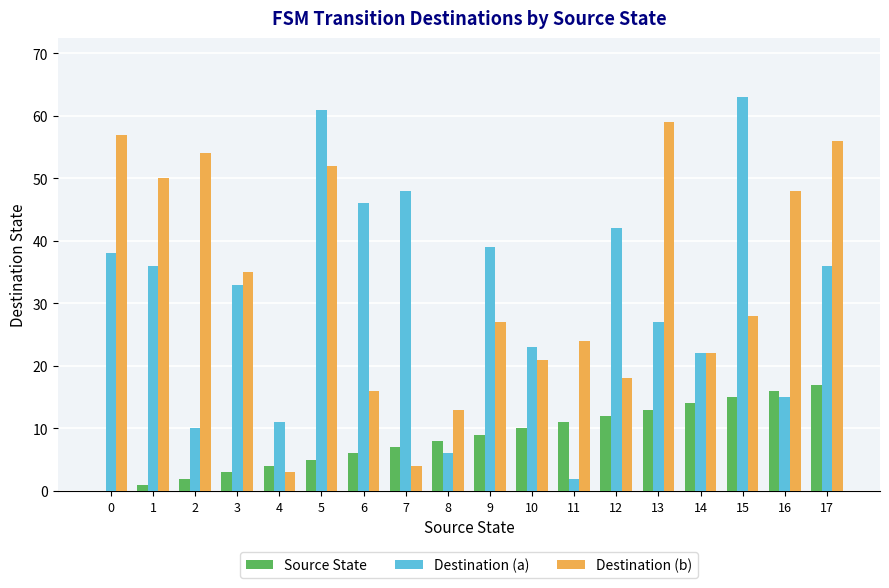

What is the sum of all Destination (a) values?

558